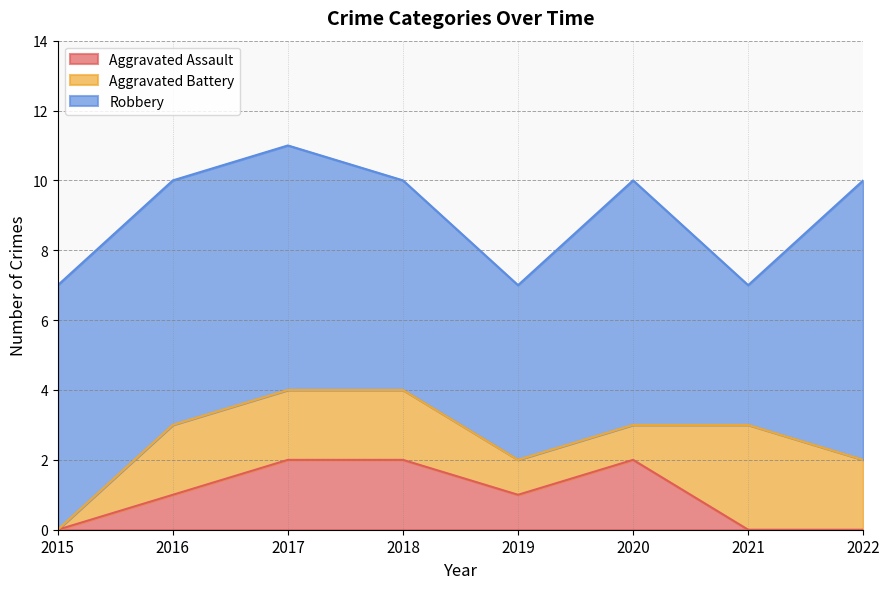

Rank the categories by Aggravated Battery value from lowest to highest.

2015, 2019, 2020, 2016, 2017, 2018, 2022, 2021